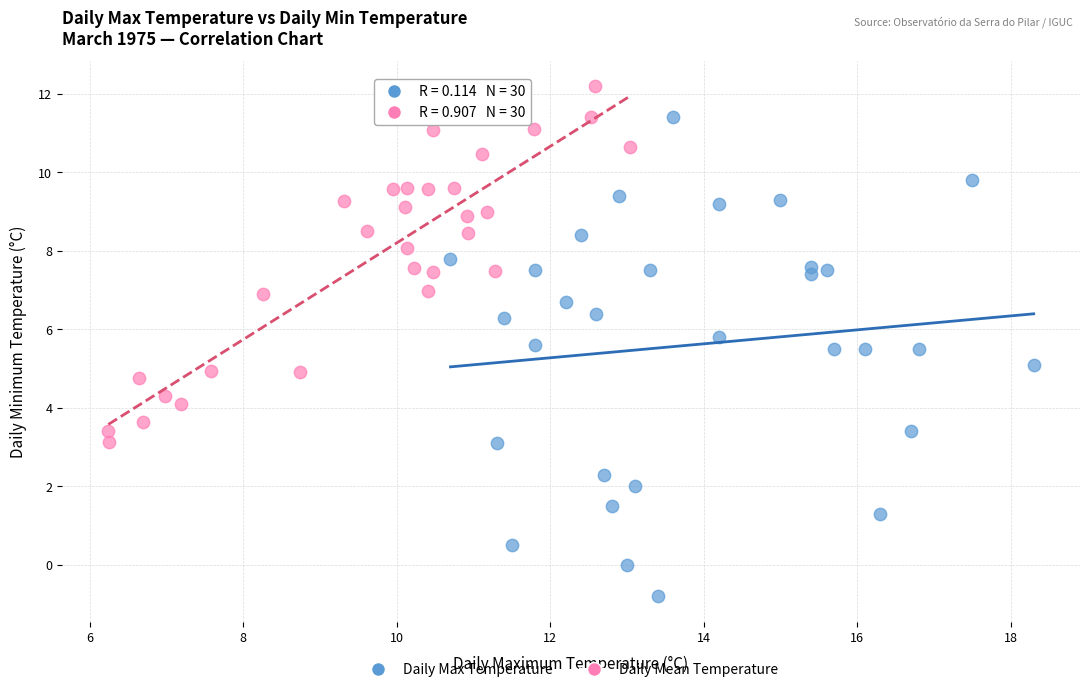

Which series contains the lowest Y value?

Daily Max Temperature